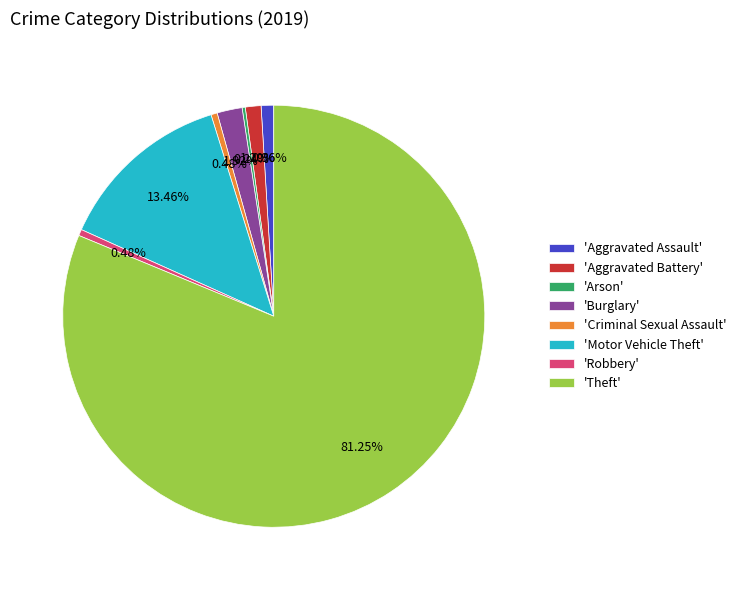

Which slice is the largest?

'Theft'